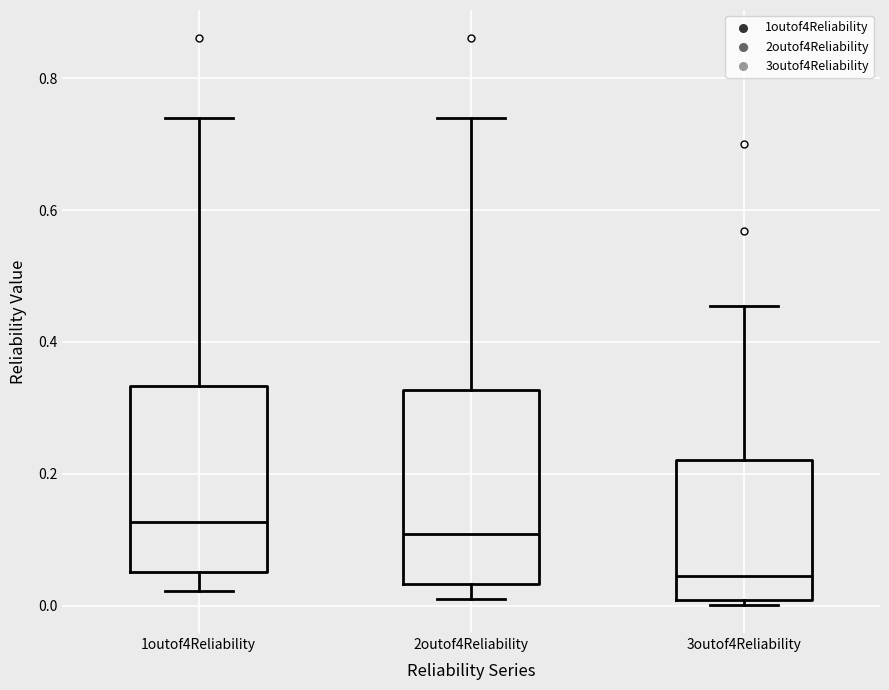

Reading left to right, read every box against the y-axis: the position of its median line, the range the box covers, and the ends of its whiskers. The values are not printed on the chart, so give them approximately, as read against the axis.

1outof4Reliability: median 0.12, box 0.06 to 0.34, whiskers 0.02 to 0.74
2outof4Reliability: median 0.10, box 0.04 to 0.32, whiskers 0.00 to 0.74
3outof4Reliability: median 0.04, box 0.00 to 0.22, whiskers 0.00 (just below the box's lower edge) to 0.46